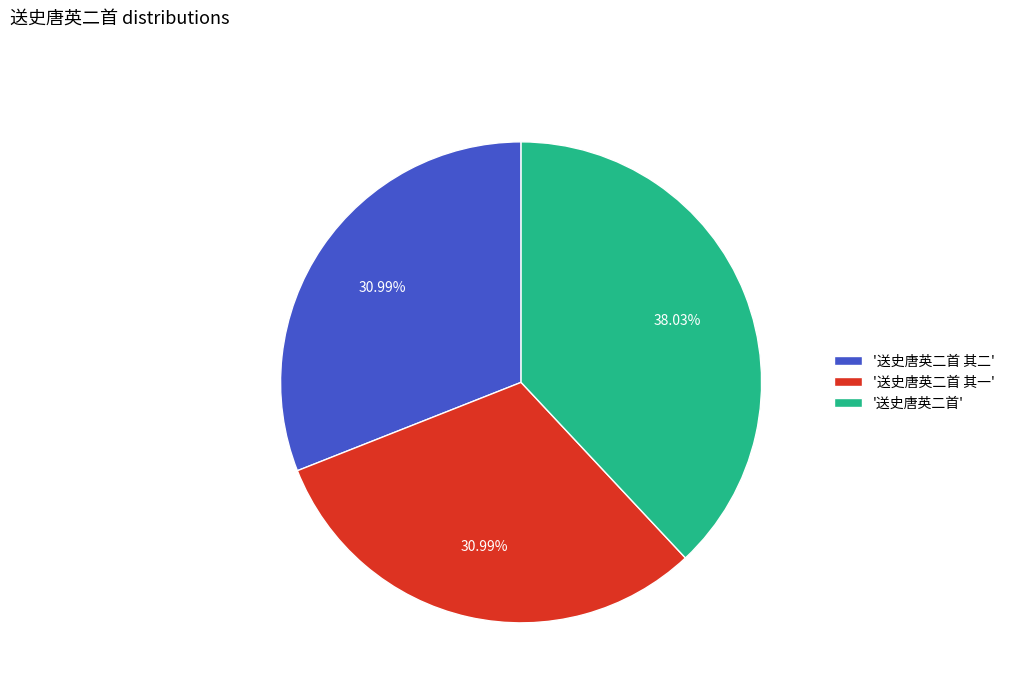

To the nearest percent, what is the difference between the largest and smallest slice percentages?

7%